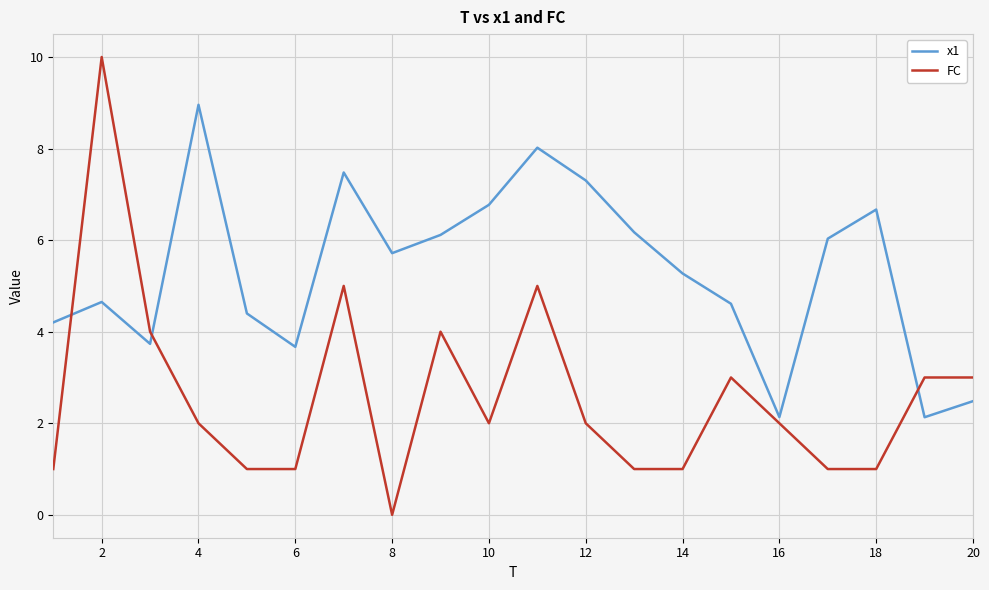

Which series has the largest total across all categories?

x1